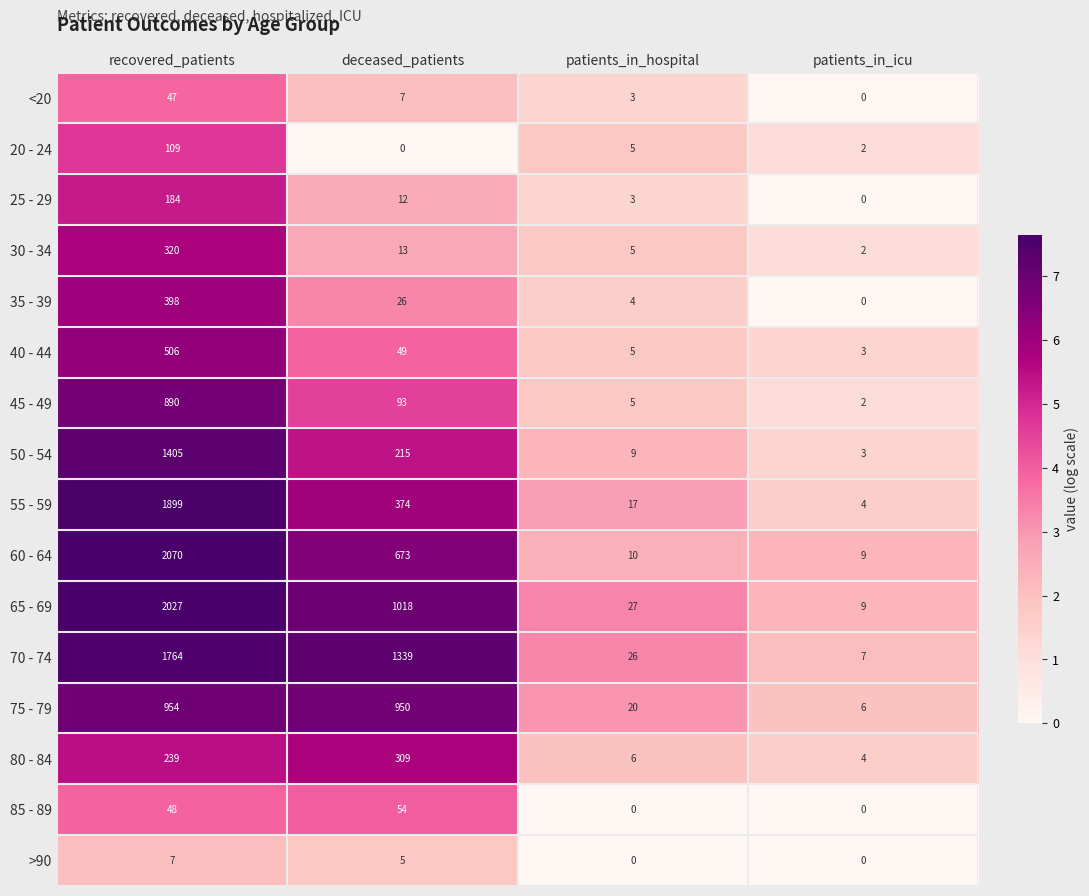

What is the greatest value displayed?

2070